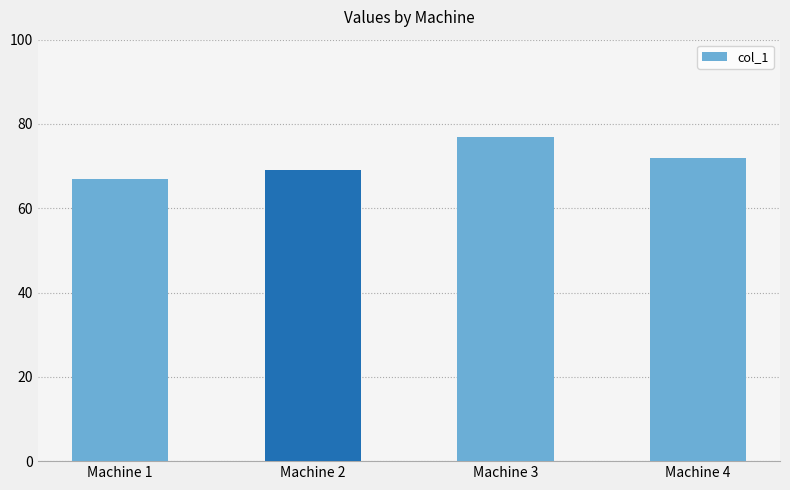

What is the difference between the values at Machine 1 and Machine 4?

5